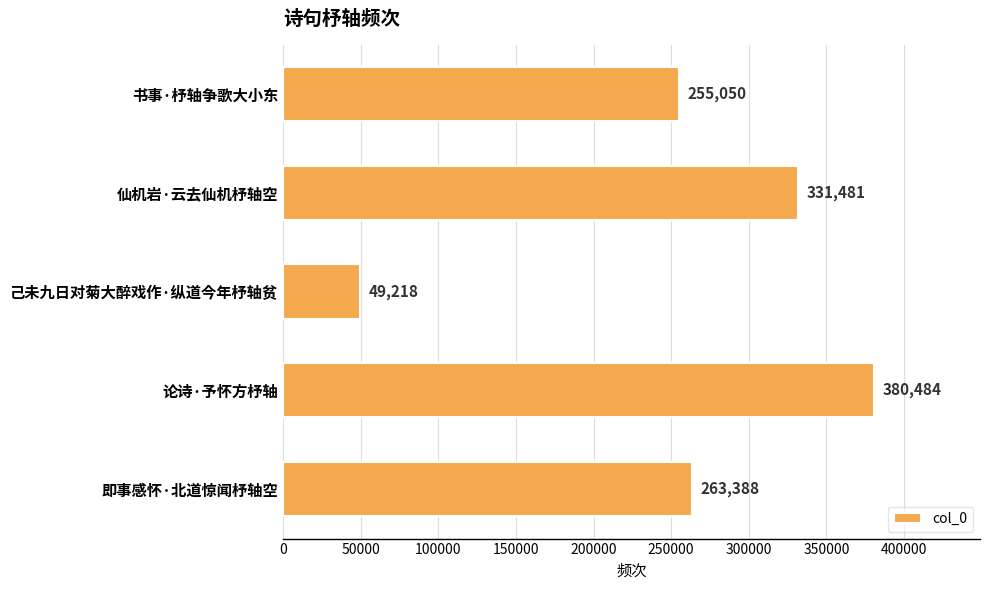

What value does the data have at 仙机岩·云去仙机杼轴空?

331481